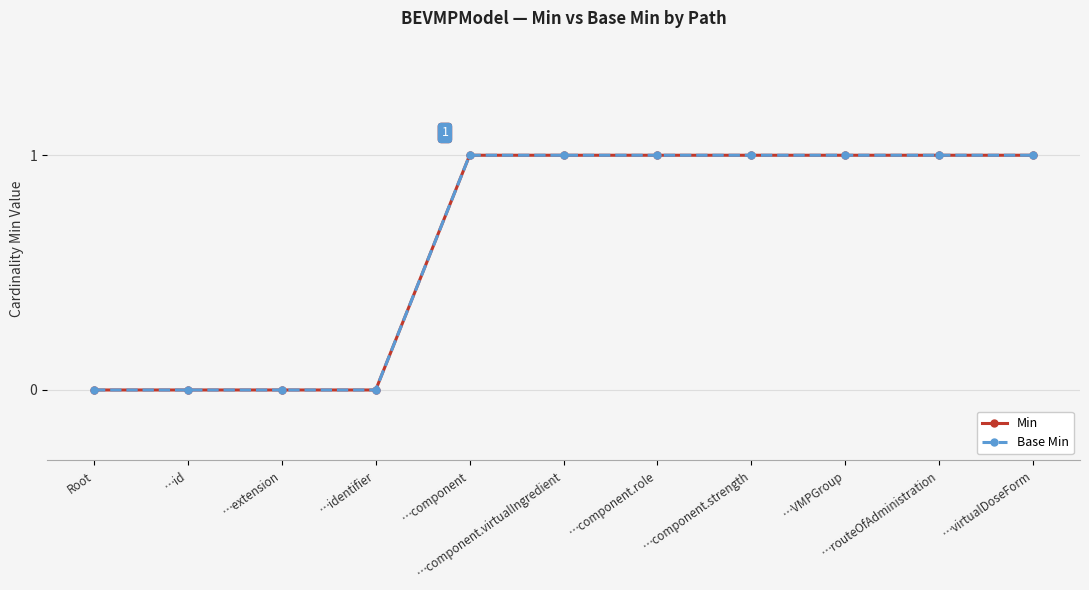

What is the label of the 10th point from the left?

…routeOfAdministration